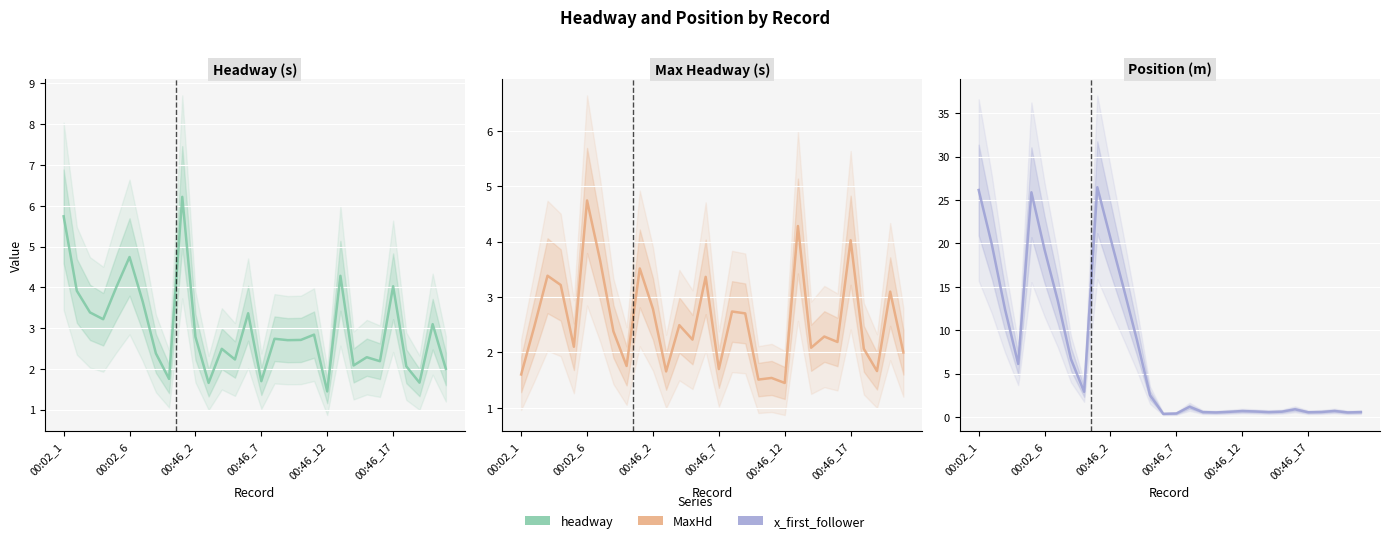

Reading right to left, extract all data points from this chart.

headway: 2.0	3.1	1.7	2.1	4.0	2.2	2.3	2.1	4.3	1.4	2.8	2.7	2.7	2.7	1.7	3.4	2.2	2.5	1.7	2.8	6.2	1.8	2.4	3.7	4.7	4.0	3.2	3.4	3.9	5.7
MaxHd: 2.0	3.1	1.7	2.1	4.0	2.2	2.3	2.1	4.3	1.4	1.5	1.5	2.7	2.7	1.7	3.4	2.2	2.5	1.7	2.8	3.5	1.8	2.4	3.7	4.7	2.1	3.2	3.4	2.5	1.6
x_first_follower: 0.6	0.5	0.7	0.6	0.5	0.9	0.6	0.6	0.6	0.7	0.6	0.5	0.6	1.2	0.4	0.3	2.5	8.9	14.8	20.6	26.5	2.9	6.7	13.4	19.3	25.9	6.1	12.4	19.9	26.2